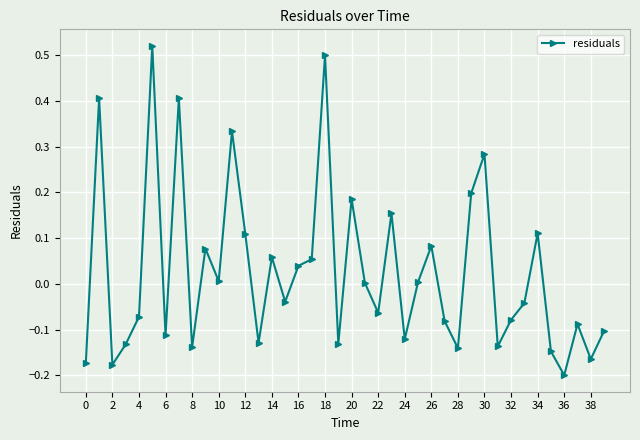

True or false: the data has more than 2 interior local peaks.

True